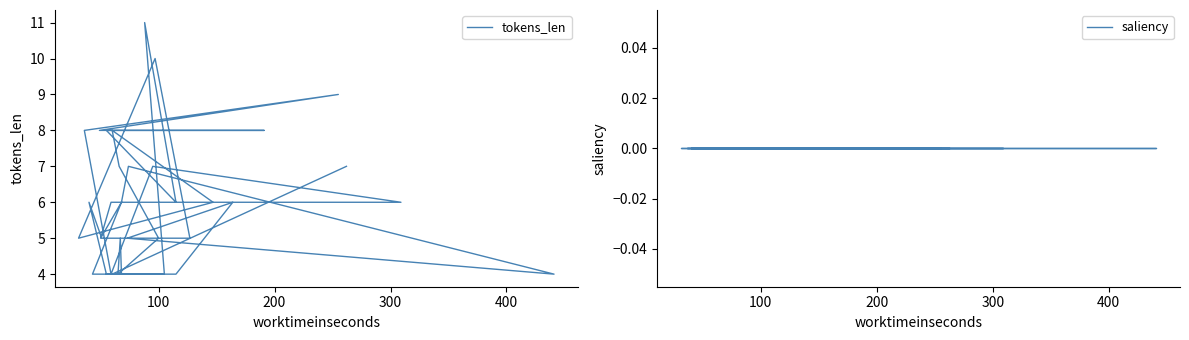

How many lines are shown in the chart?

2